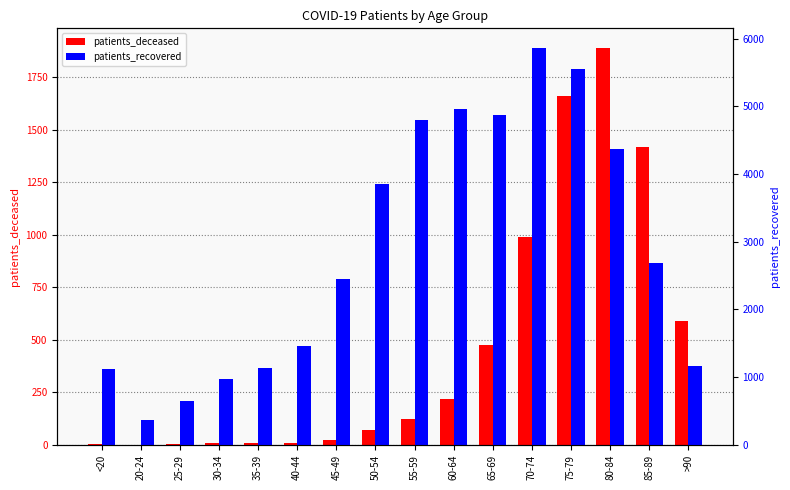

Which series has the largest total across all categories?

patients_recovered